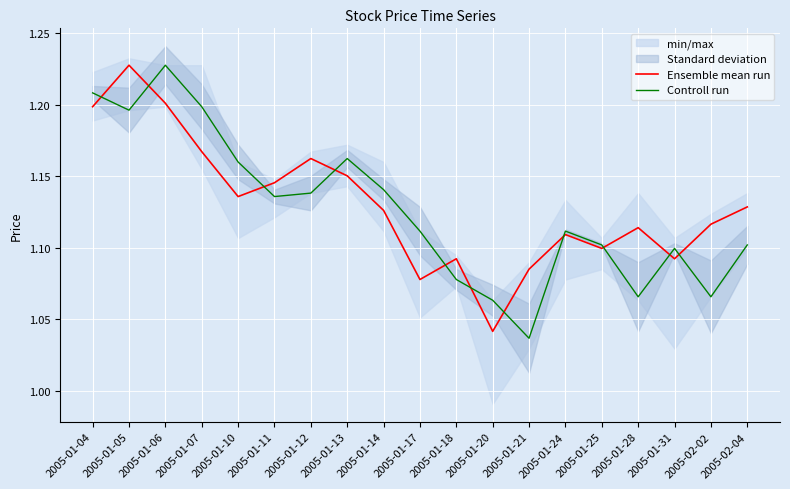

What is the greatest value displayed?

1.2